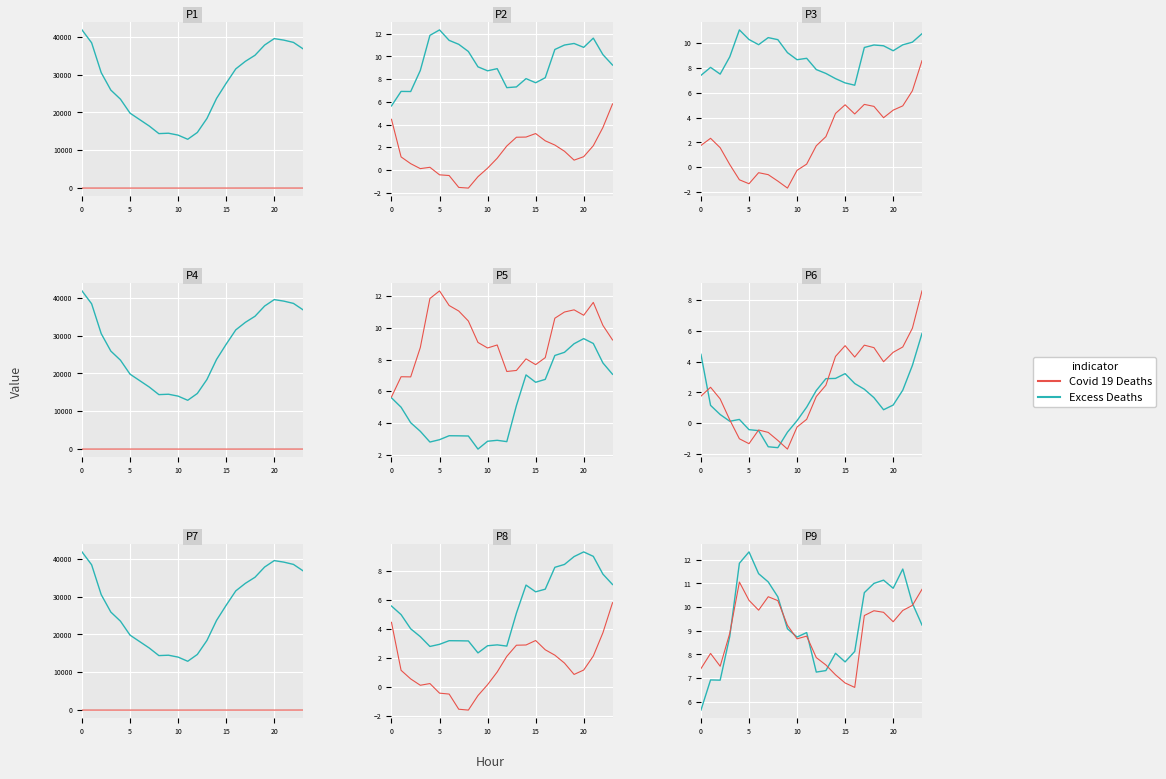

How many times do Covid 19 Deaths and Excess Deaths cross each other?

6